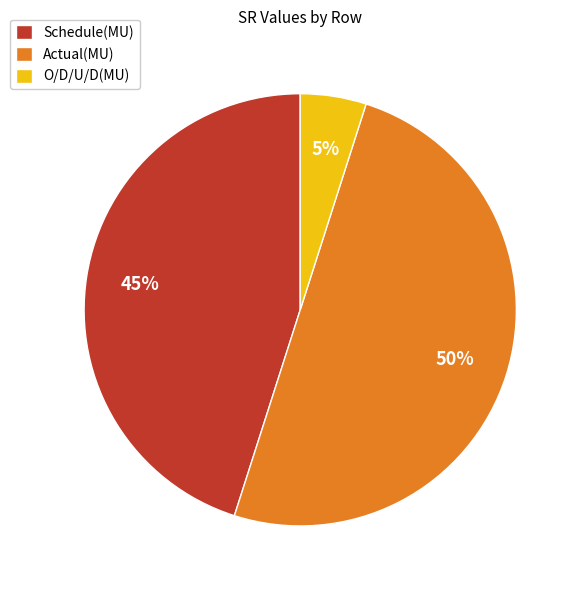

What percentage is the Actual(MU) slice, to the nearest percent?

50%